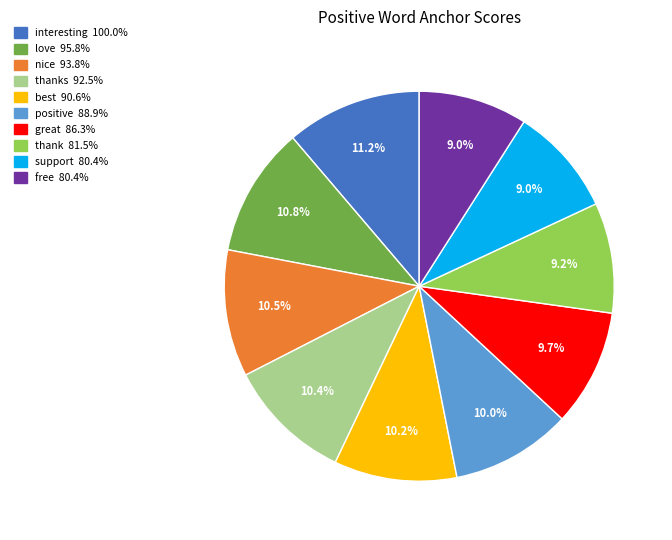

Is there a majority slice in this chart?

No